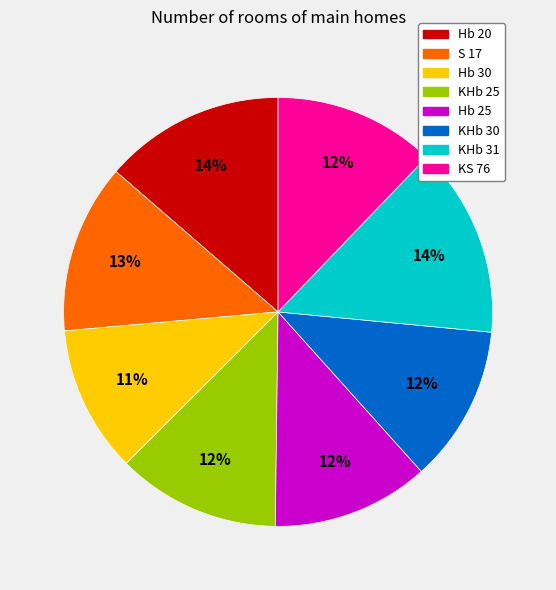

What percentage is the KHb 31 slice, to the nearest percent?

14%